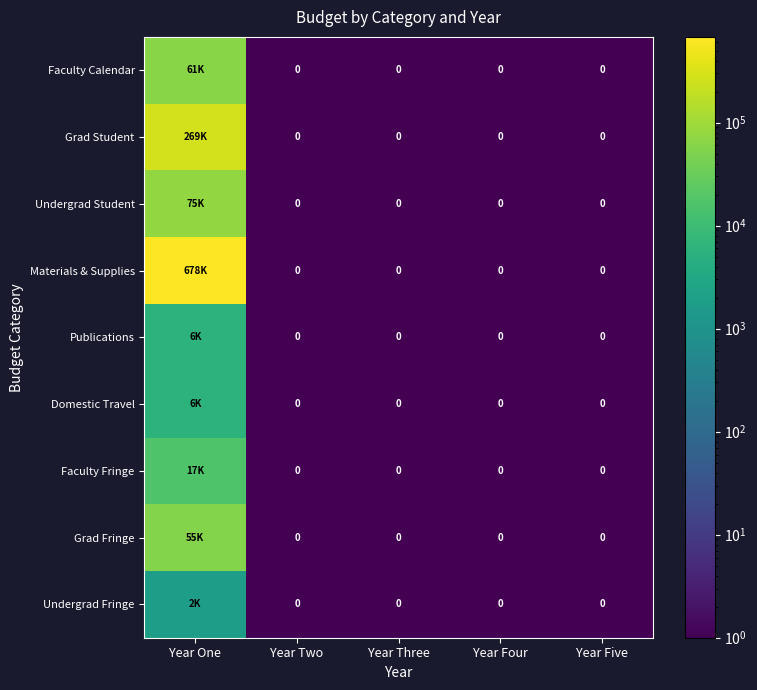

How many distinct data groups are displayed?

9